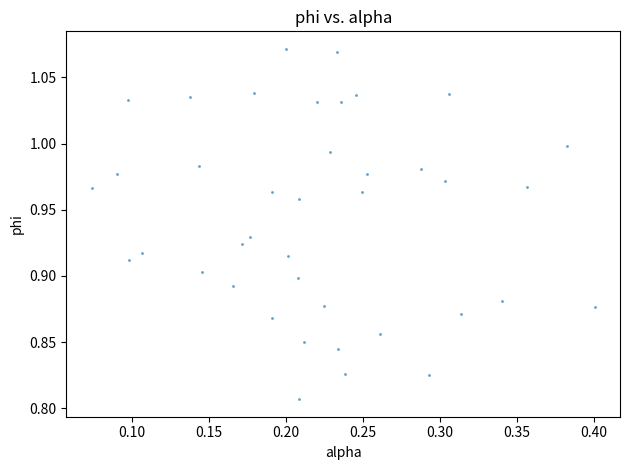

What is the range of X values (max minus min)?

0.3